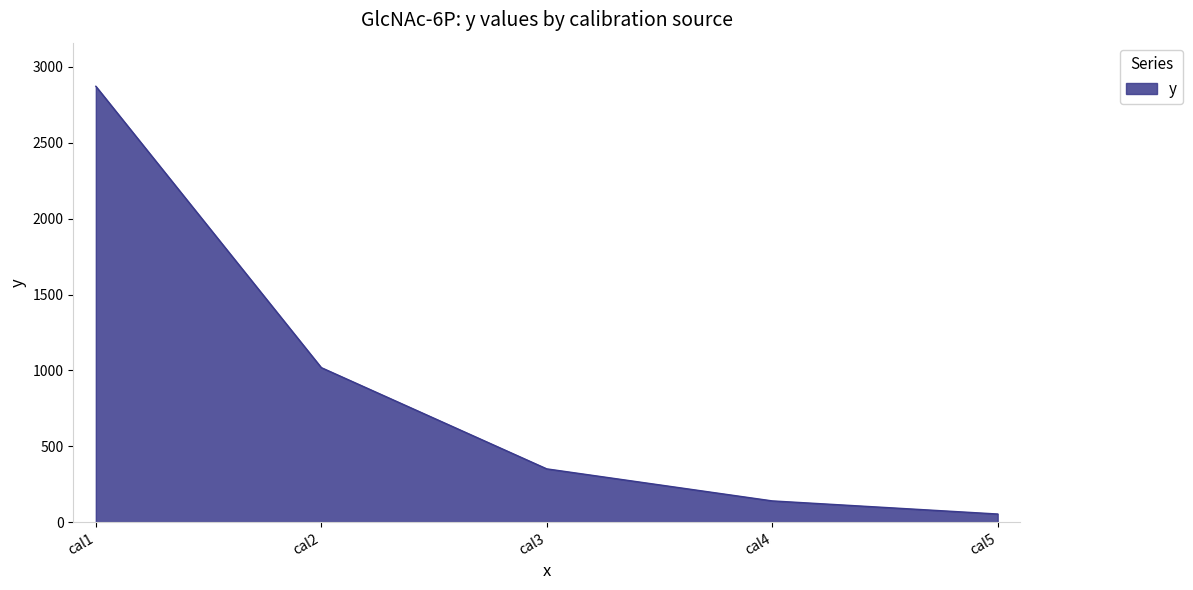

What is the greatest value displayed?

2871.3